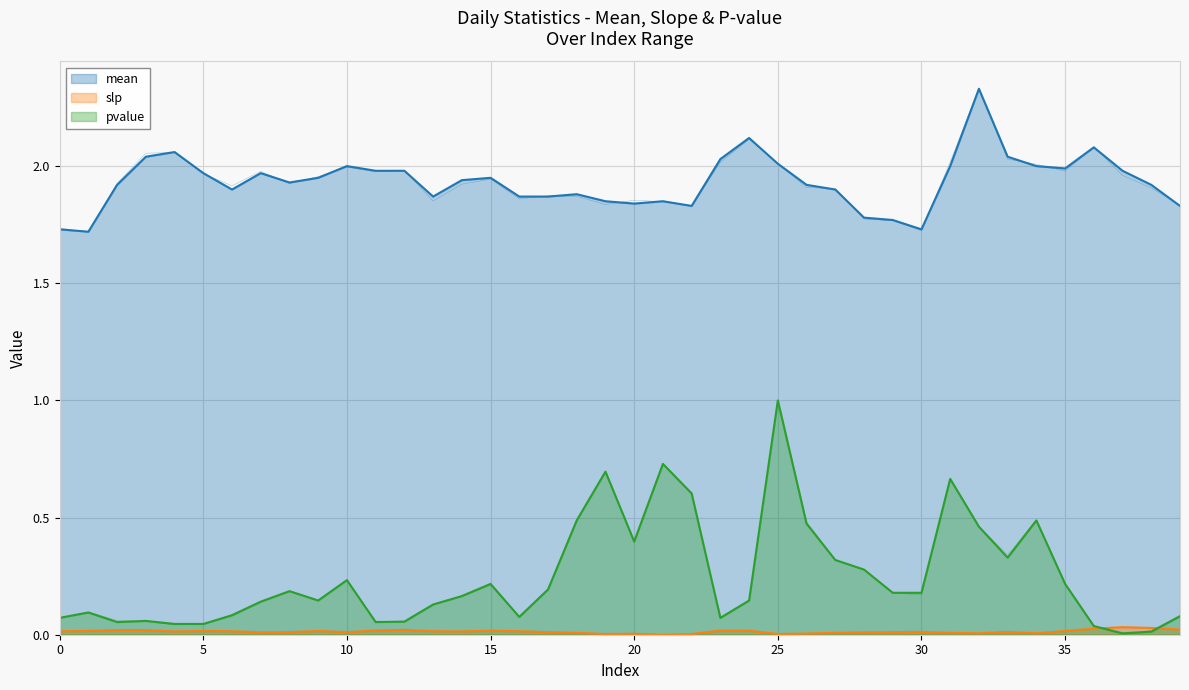

What are all the series names shown in the legend?

mean, slp, pvalue